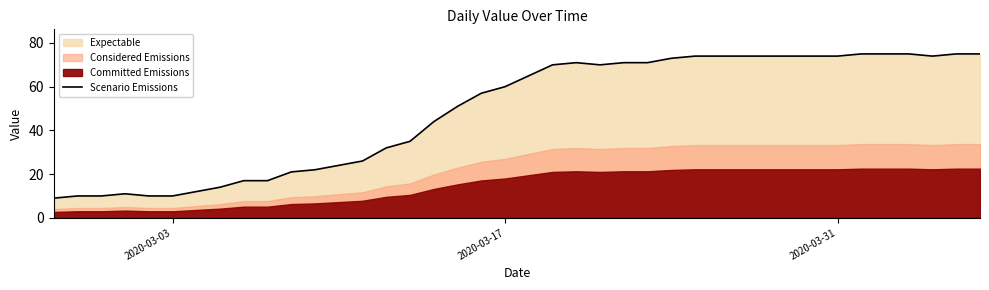

What is the minimum value for Scenario Emissions?

9